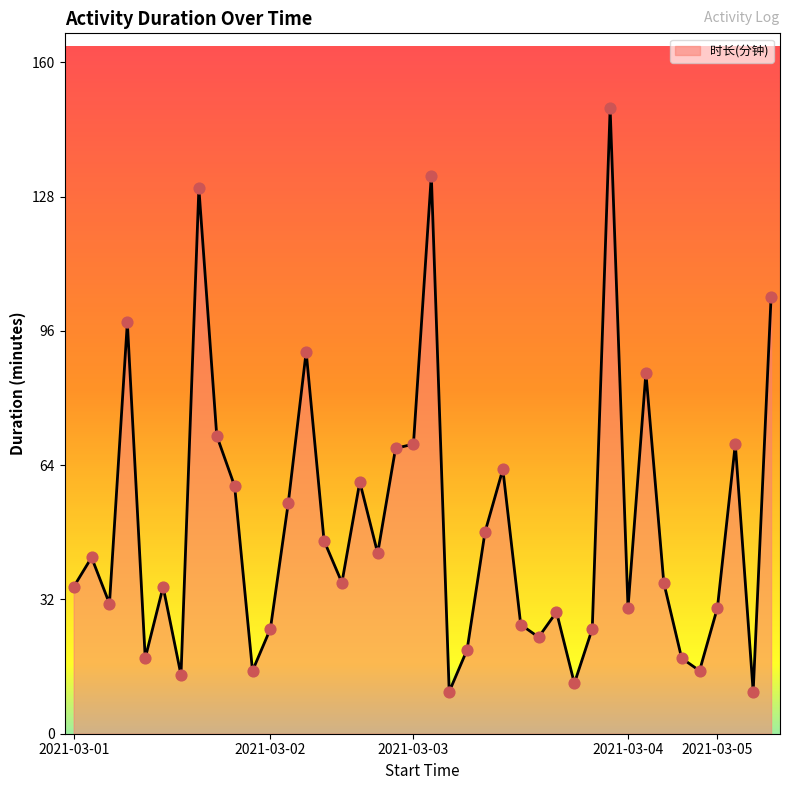

What is the smallest value displayed?

10